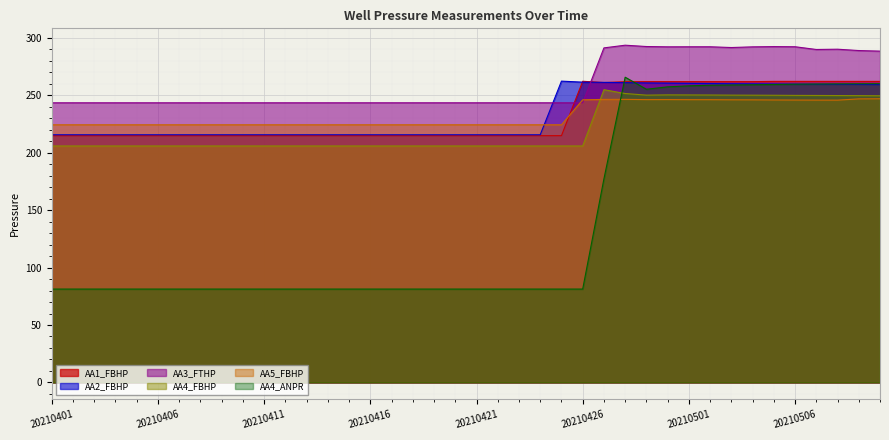

At which category is the sum across all series the highest?

20210428